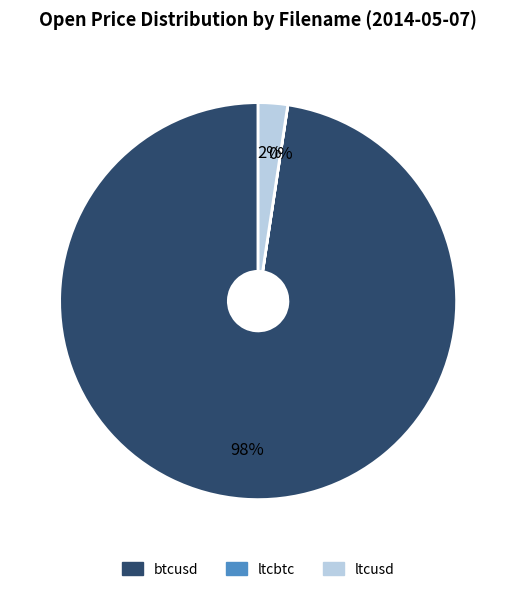

To the nearest percent, what portion does ltcusd represent?

2%